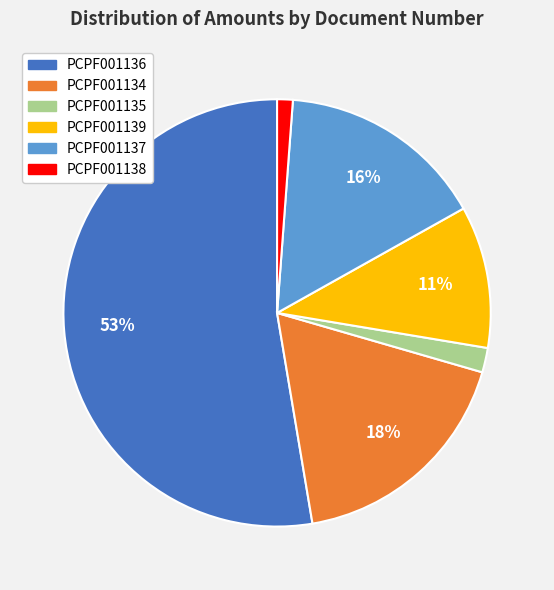

Count the number of slices in the pie.

6